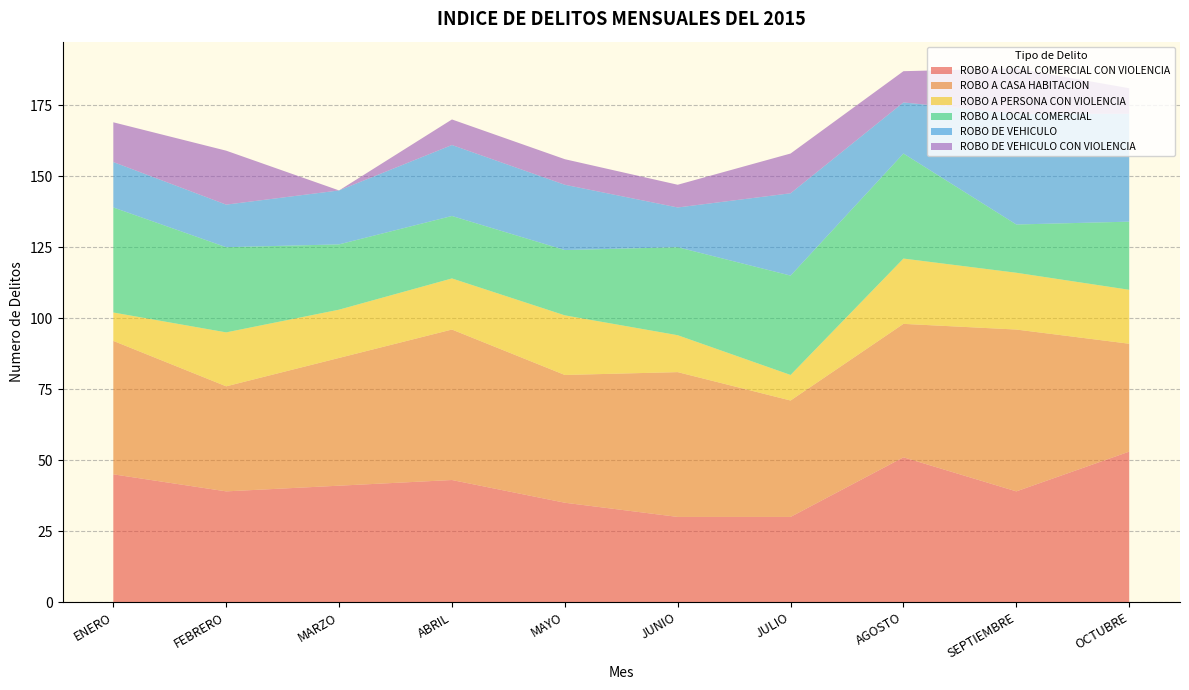

Reading left to right, what are all the values shown in this chart?

ROBO A LOCAL COMERCIAL CON VIOLENCIA: ENERO=45	FEBRERO=39	MARZO=41	ABRIL=43	MAYO=35	JUNIO=30	JULIO=30	AGOSTO=51	SEPTIEMBRE=39	OCTUBRE=53
ROBO A CASA HABITACION: ENERO=47	FEBRERO=37	MARZO=45	ABRIL=53	MAYO=45	JUNIO=51	JULIO=41	AGOSTO=47	SEPTIEMBRE=57	OCTUBRE=38
ROBO A PERSONA CON VIOLENCIA: ENERO=10	FEBRERO=19	MARZO=17	ABRIL=18	MAYO=21	JUNIO=13	JULIO=9	AGOSTO=23	SEPTIEMBRE=20	OCTUBRE=19
ROBO A LOCAL COMERCIAL: ENERO=37	FEBRERO=30	MARZO=23	ABRIL=22	MAYO=23	JUNIO=31	JULIO=35	AGOSTO=37	SEPTIEMBRE=17	OCTUBRE=24
ROBO DE VEHICULO: ENERO=16	FEBRERO=15	MARZO=19	ABRIL=25	MAYO=23	JUNIO=14	JULIO=29	AGOSTO=18	SEPTIEMBRE=39	OCTUBRE=38
ROBO DE VEHICULO CON VIOLENCIA: ENERO=14	FEBRERO=19	MARZO=0	ABRIL=9	MAYO=9	JUNIO=8	JULIO=14	AGOSTO=11	SEPTIEMBRE=16	OCTUBRE=9